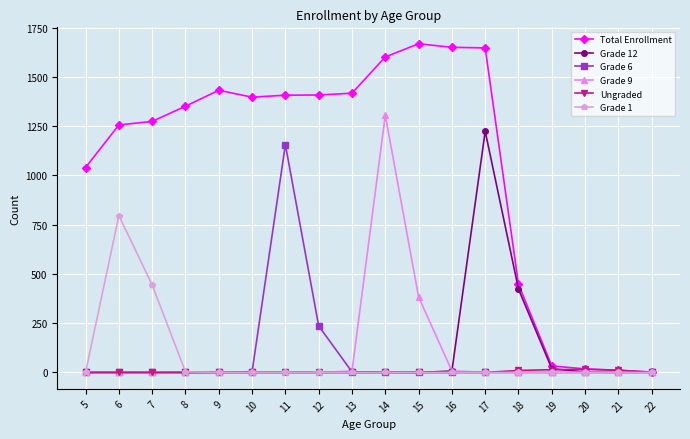

The value of Grade 6 at 11 is 383. True or false?

False